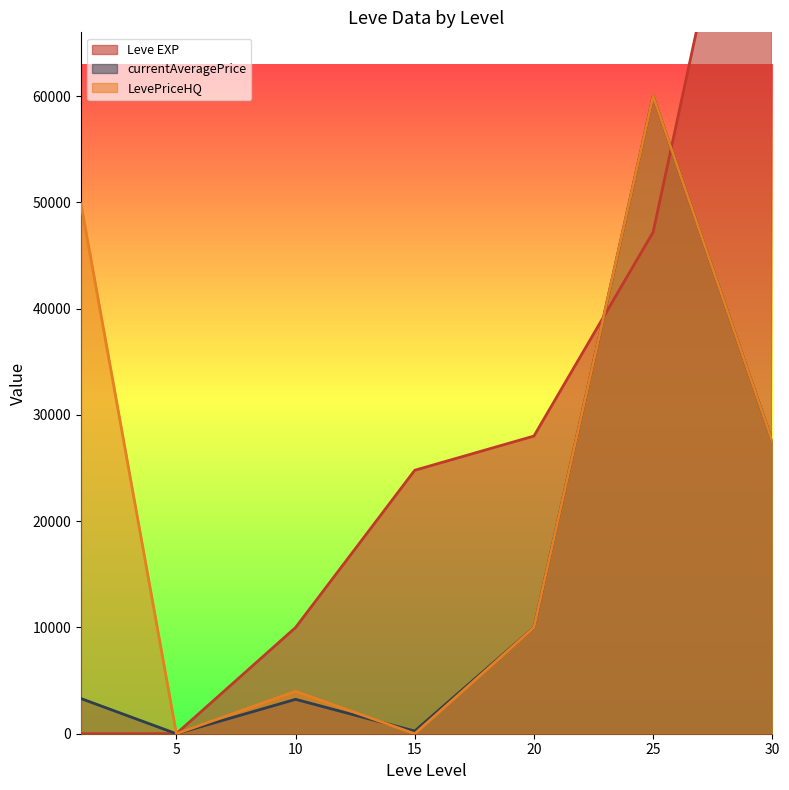

The value of currentAveragePrice at 25 is 105471.5. True or false?

False